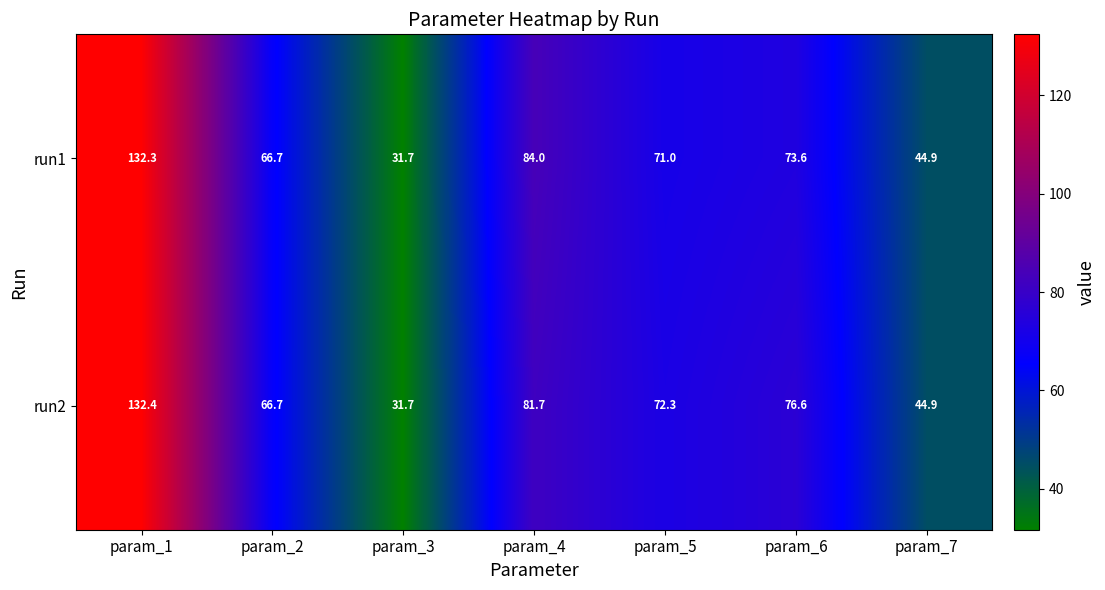

What is the smallest value displayed?

31.7